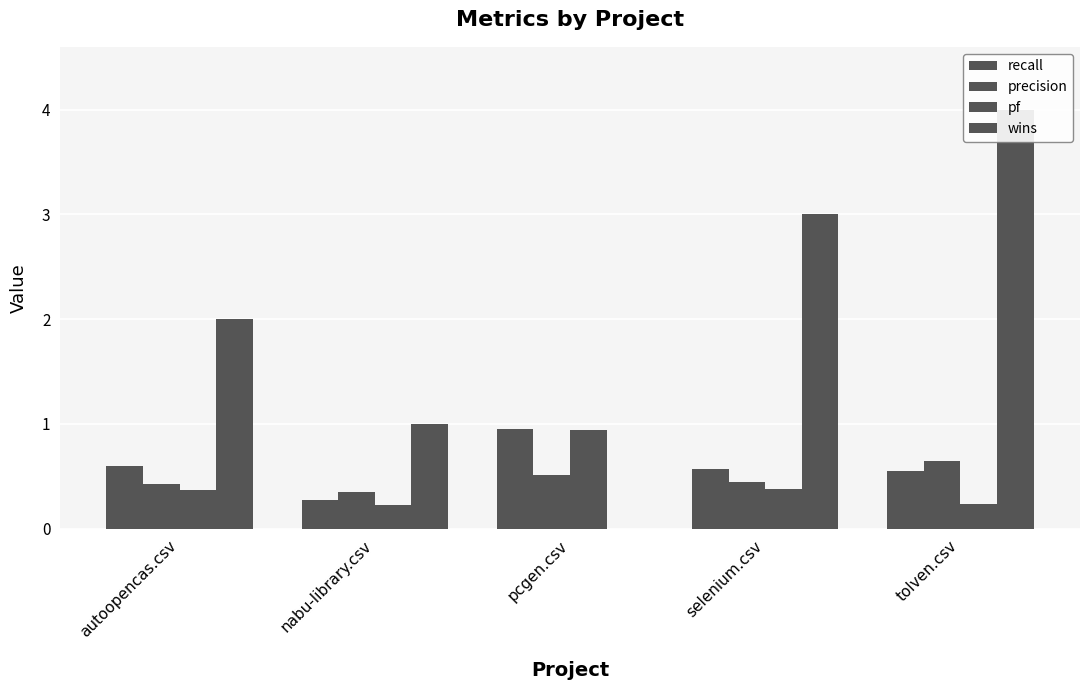

At which category is the sum across all series the highest?

tolven.csv